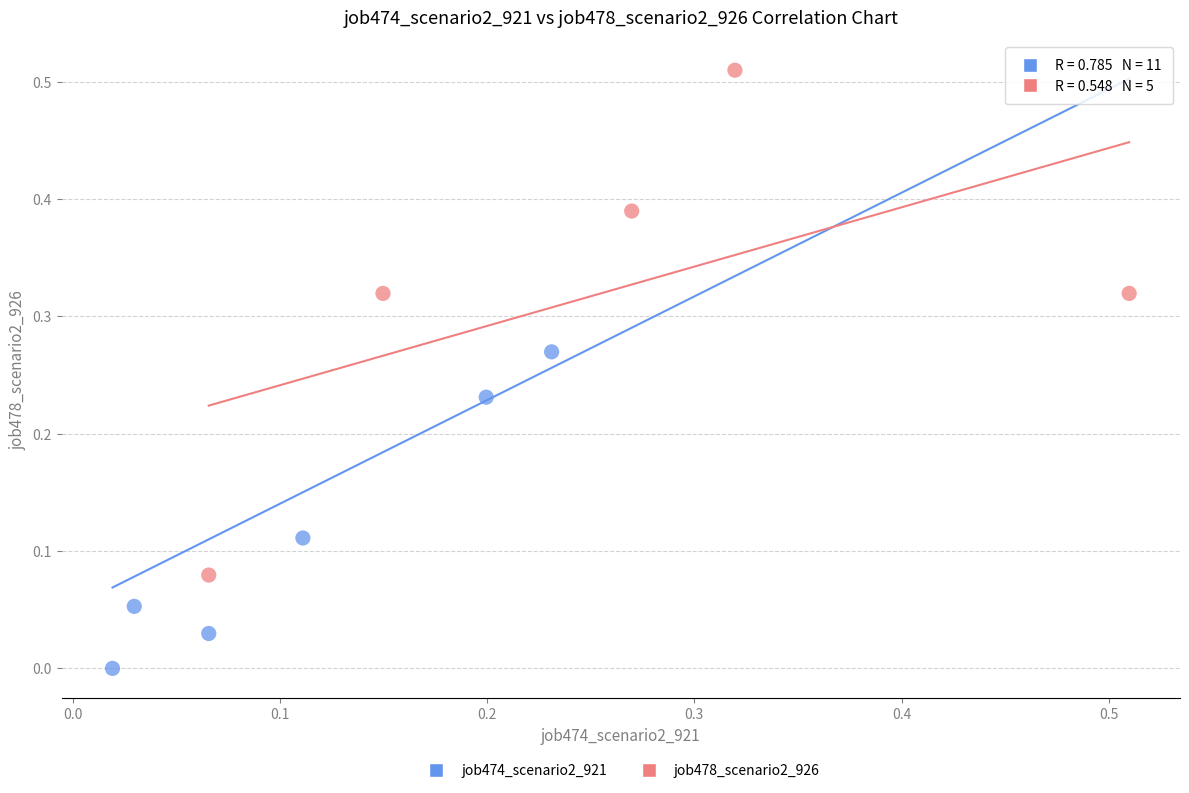

Which series reaches the minimum Y coordinate?

job474_scenario2_921